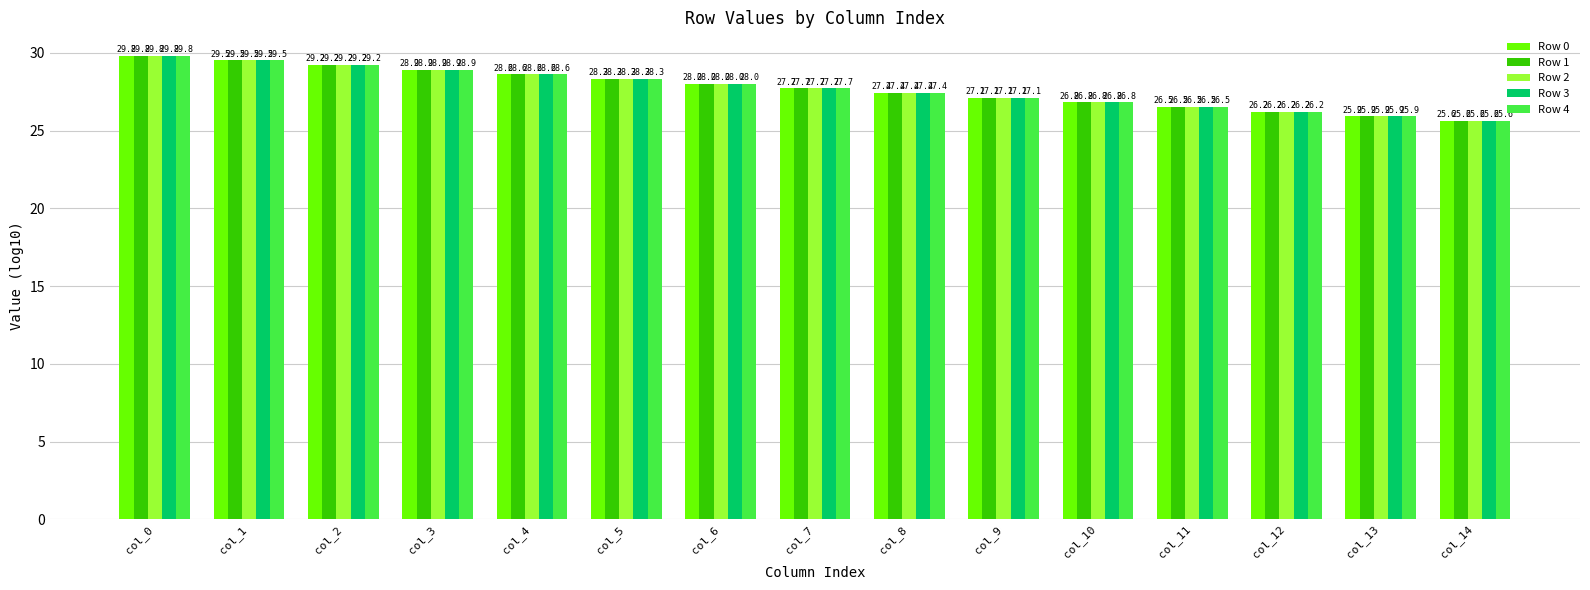

Reading right to left, list all the values displayed in this chart.

Row 0: 25.6	25.9	26.2	26.5	26.8	27.1	27.4	27.7	28.0	28.3	28.6	28.9	29.2	29.5	29.8
Row 1: 25.6	25.9	26.2	26.5	26.8	27.1	27.4	27.7	28.0	28.3	28.6	28.9	29.2	29.5	29.8
Row 2: 25.6	25.9	26.2	26.5	26.8	27.1	27.4	27.7	28.0	28.3	28.6	28.9	29.2	29.5	29.8
Row 3: 25.6	25.9	26.2	26.5	26.8	27.1	27.4	27.7	28.0	28.3	28.6	28.9	29.2	29.5	29.8
Row 4: 25.6	25.9	26.2	26.5	26.8	27.1	27.4	27.7	28.0	28.3	28.6	28.9	29.2	29.5	29.8